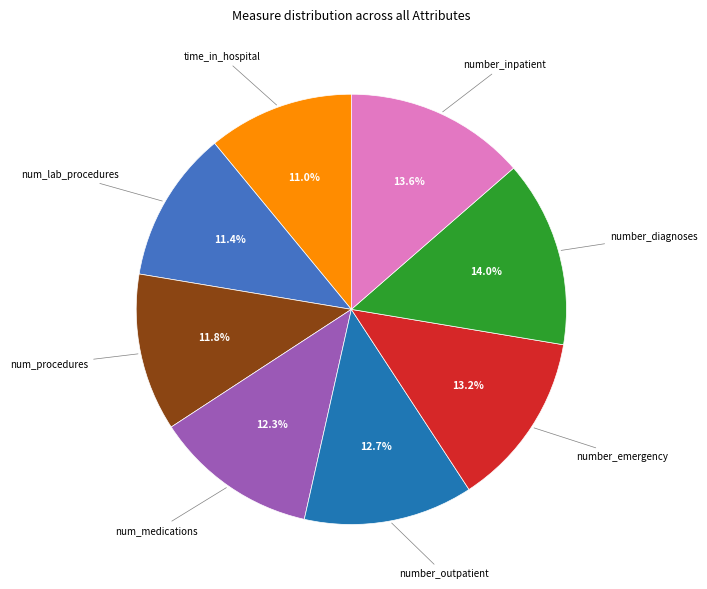

How many segments does this pie chart have?

8